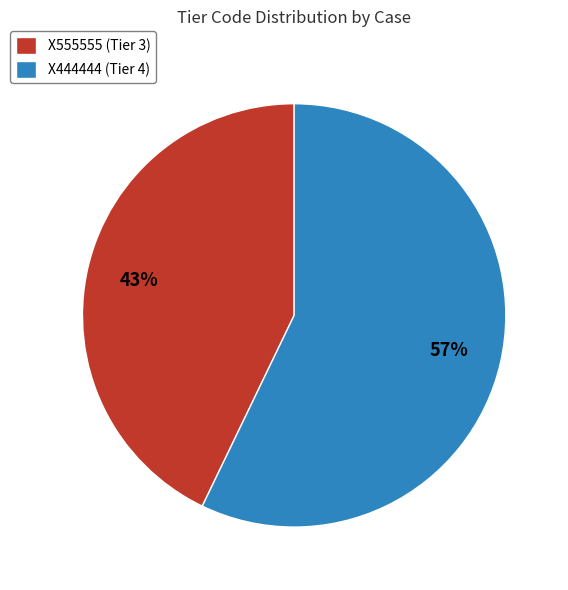

Combined, do X555555 (Tier 3) and X444444 (Tier 4) account for over 50%?

Yes